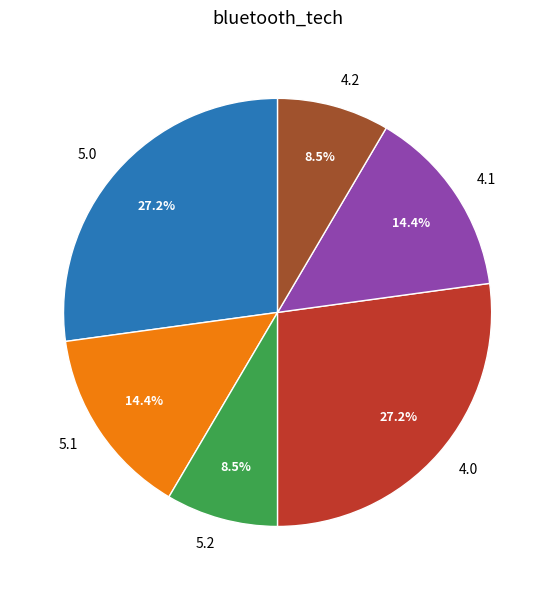

Is 4.2 the majority of the pie?

No